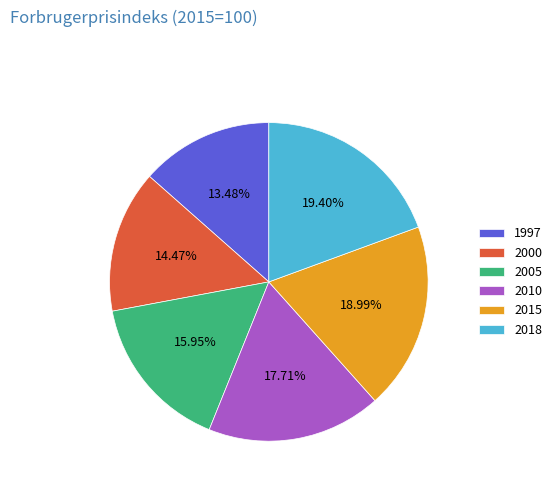

Combined, do 2000 and 1997 account for over 50%?

No